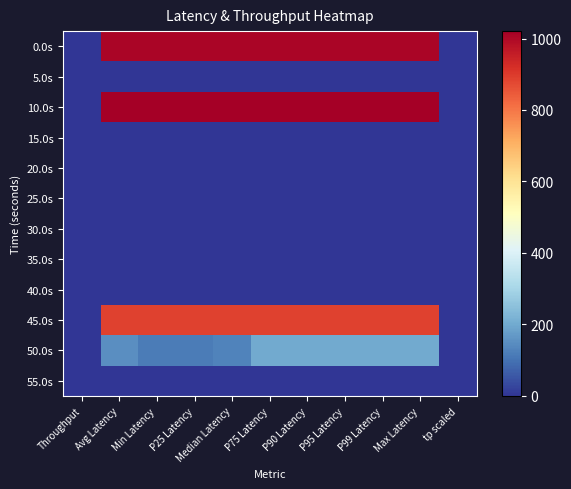

Between Median Latency and Throughput, which is larger?

Median Latency